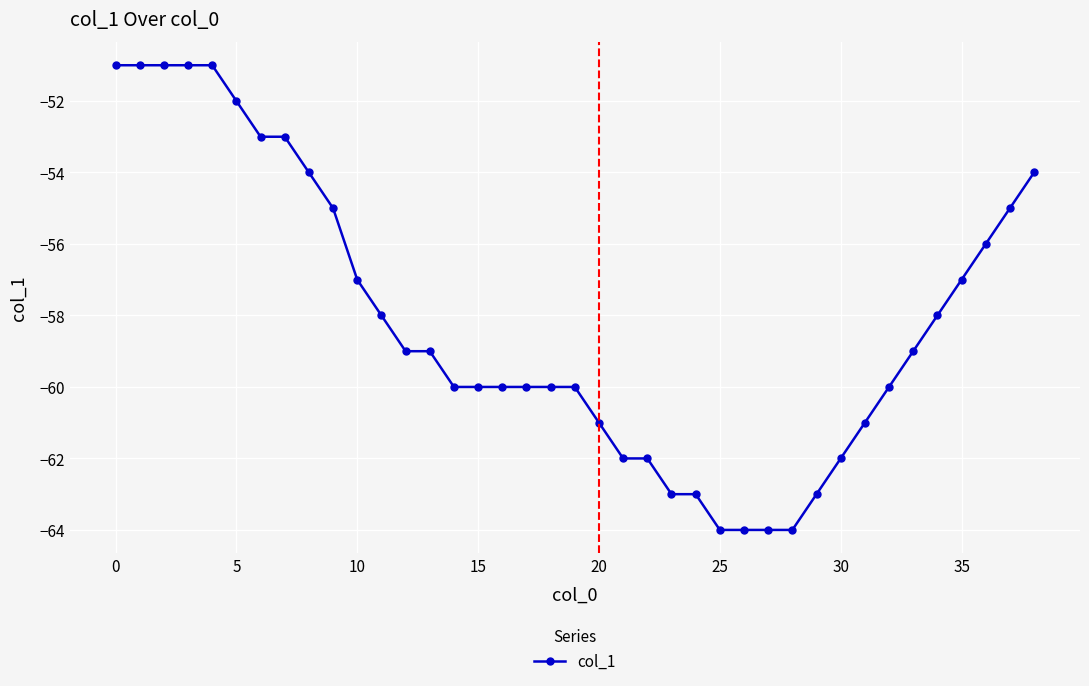

What is the value of the 36th point from the left?

-57